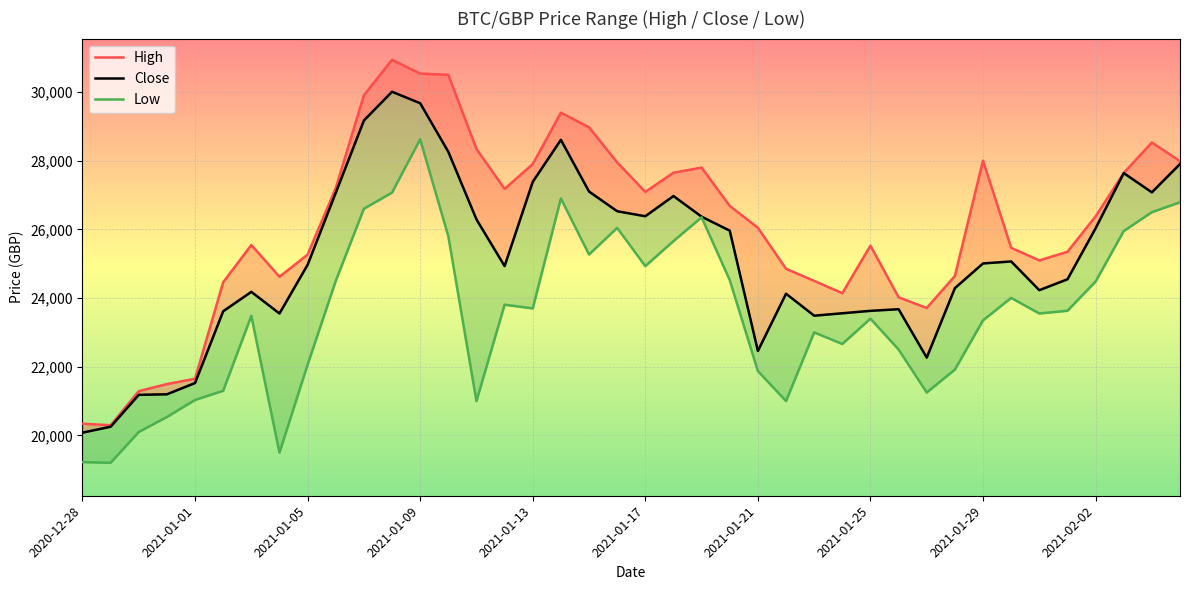

Between 23 and 2021-02-02, which is larger?

2021-02-02